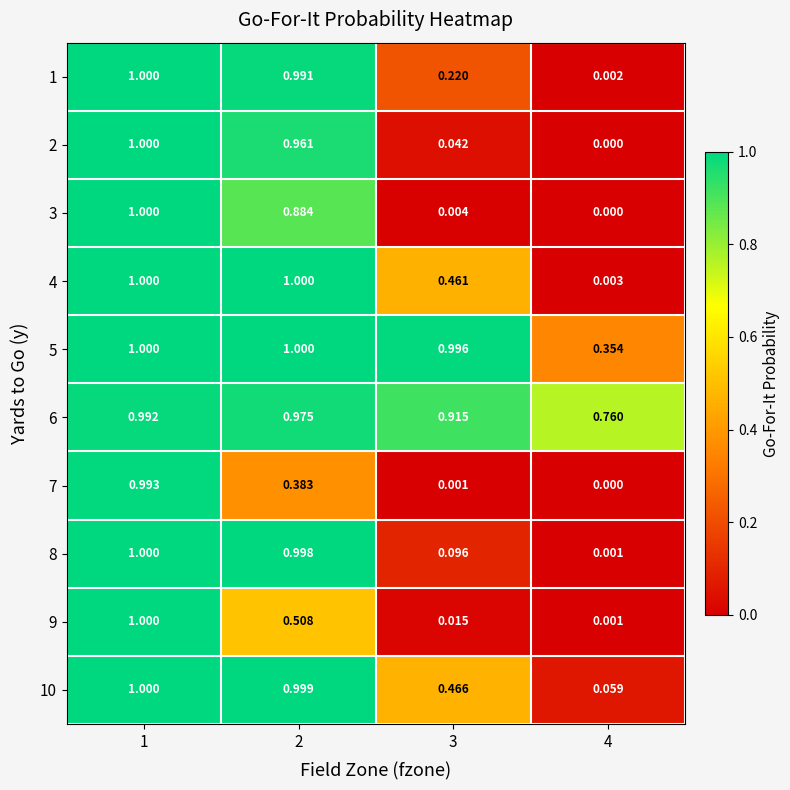

Is the value of 5 at 2 greater than the value of 6 at 4?

Yes